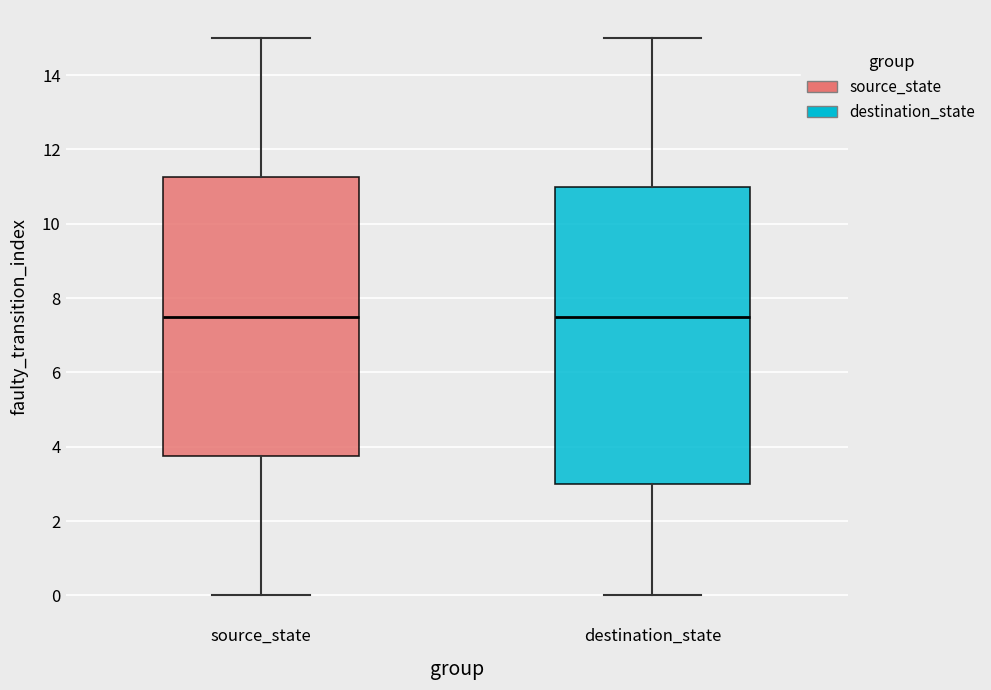

Which box is the tallest, from its lower edge to its upper edge?

destination_state